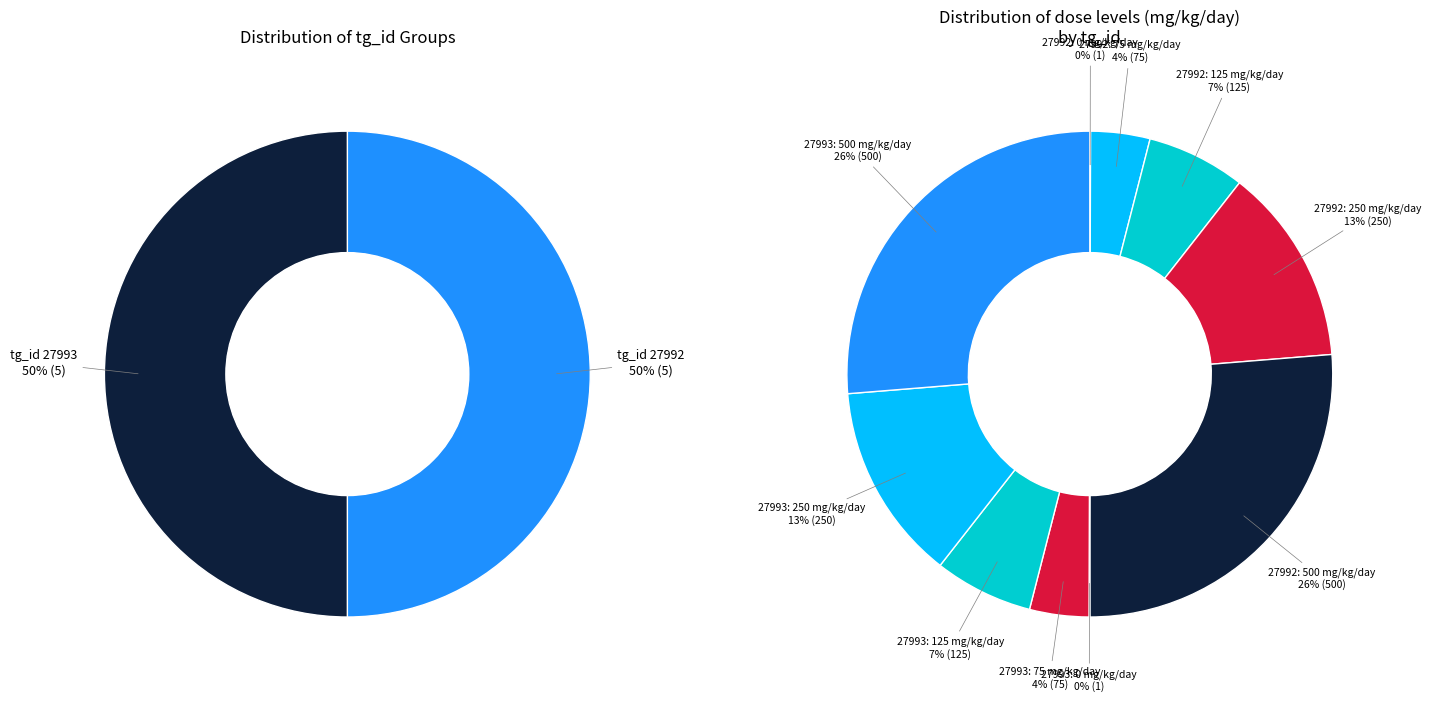

How many segments does this pie chart have?

10